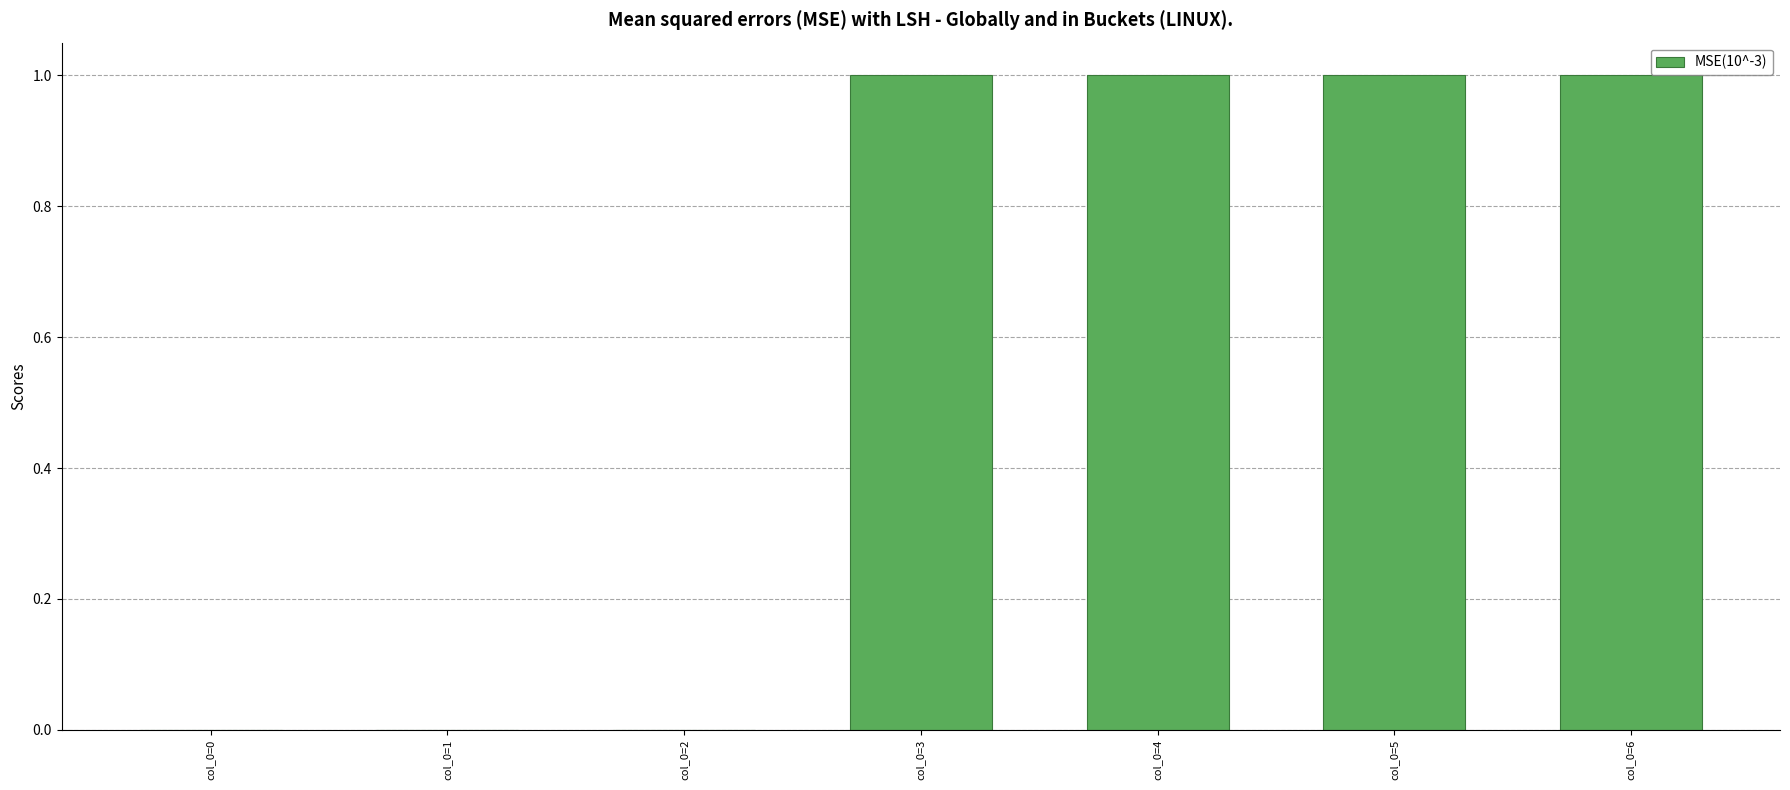

Which has a higher value, col_0=2 or col_0=6?

col_0=6